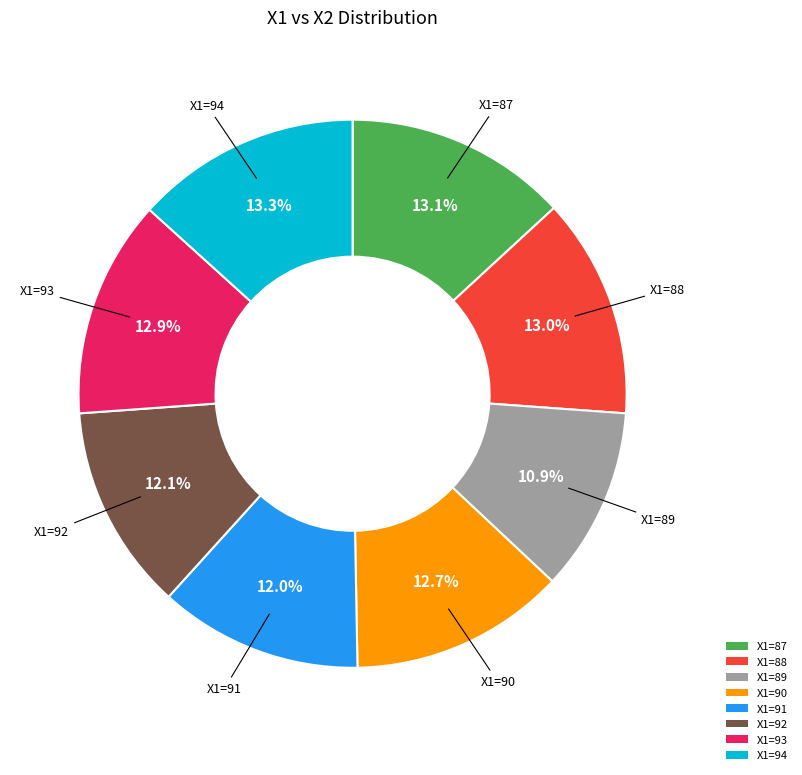

Is there a majority slice in this chart?

No